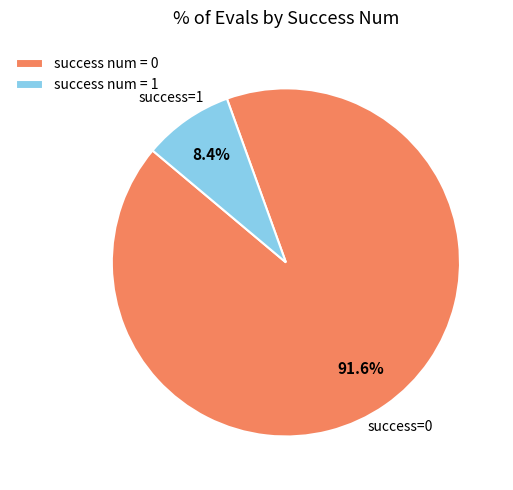

Approximately how many times larger is the value at success num = 0 compared to success num = 1?

10.9